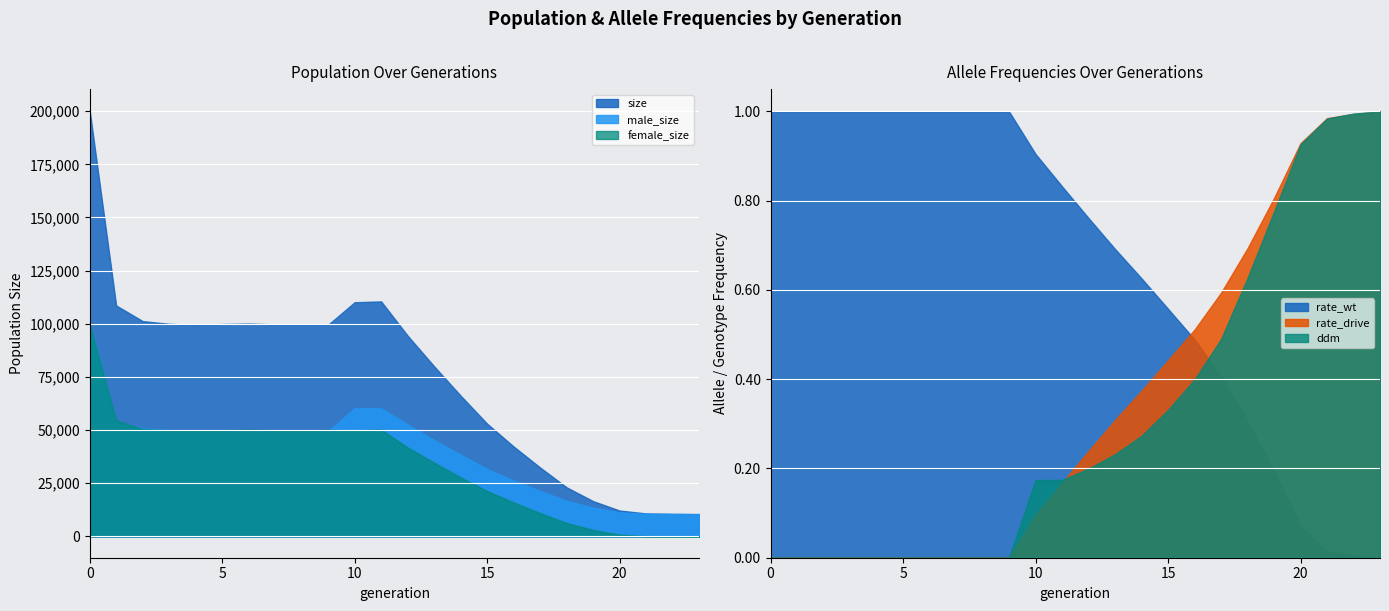

Which series changed the most between 2 and 3?

size